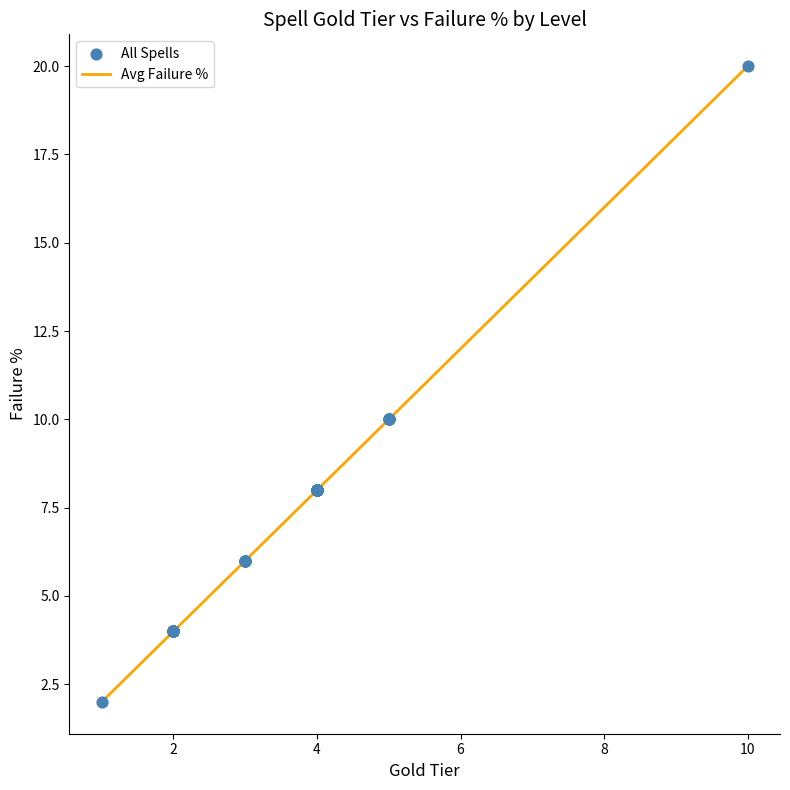

What is the greatest value displayed?

20